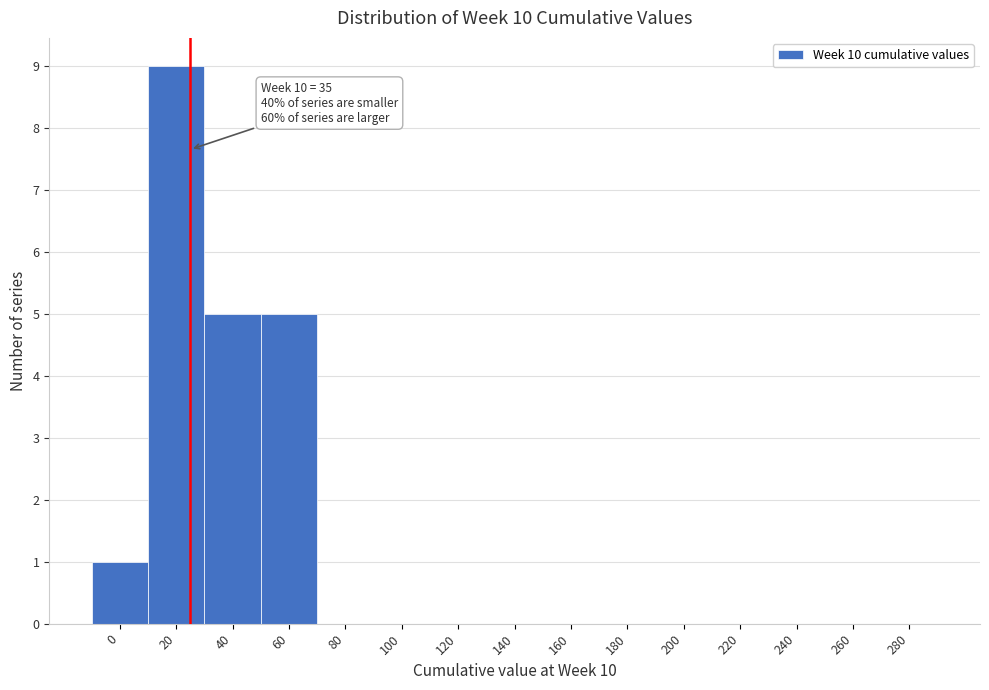

Reading left to right, extract all data points from this chart.

0=1	20=9	40=5	60=5	80=0	100=0	120=0	140=0	160=0	180=0	200=0	220=0	240=0	260=0	280=0